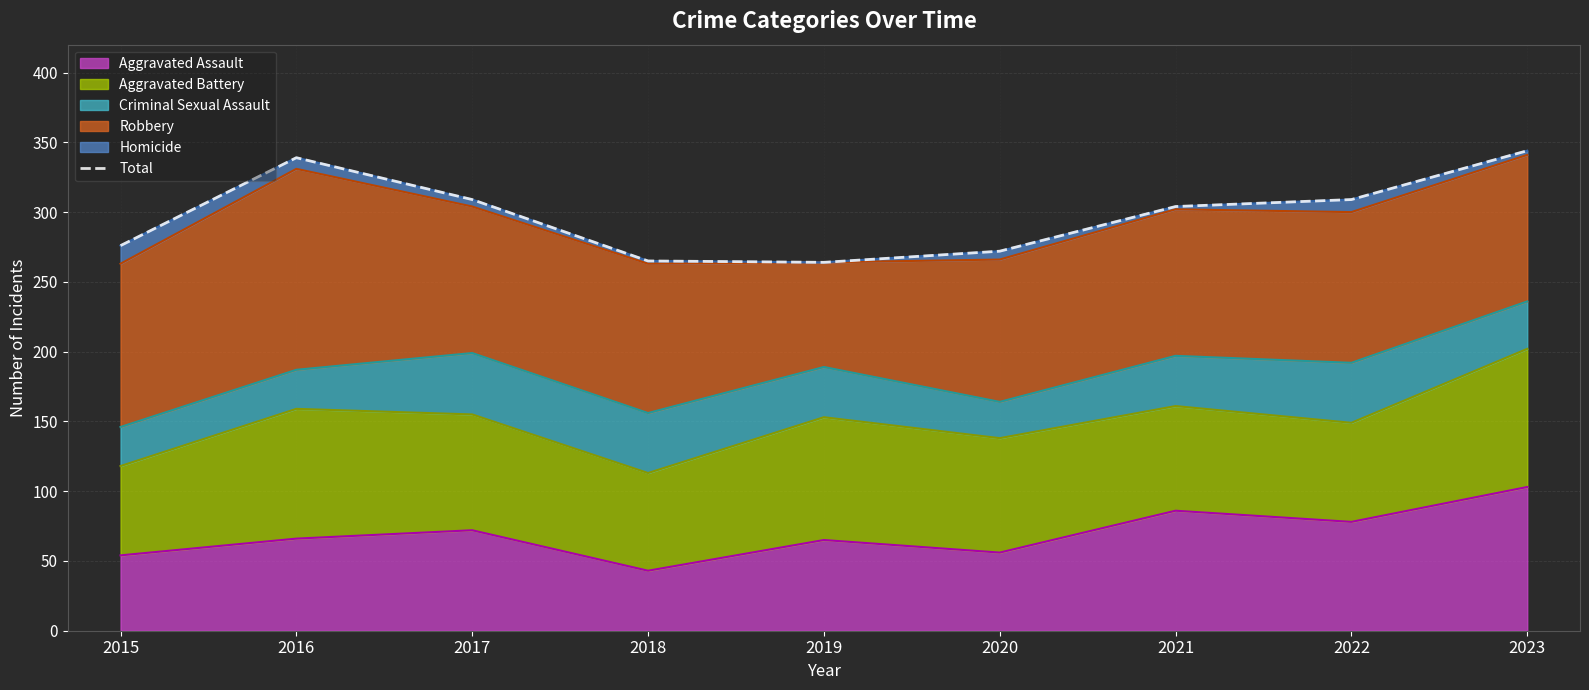

Reading left to right, list all the values displayed in this chart.

276	339	309	265	264	272	304	309	344